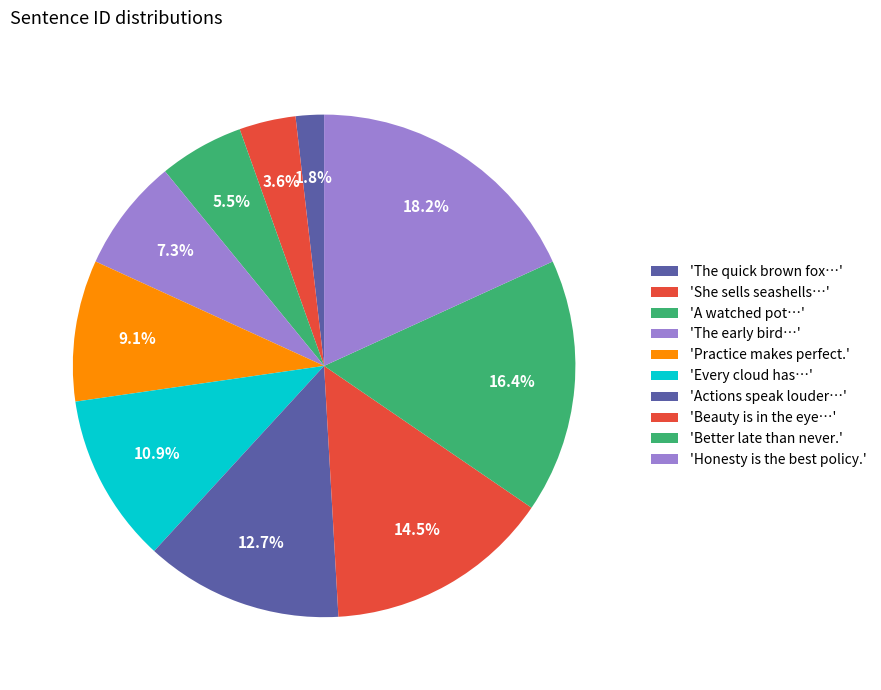

Which category has the biggest portion of the pie?

Honesty is the best policy.